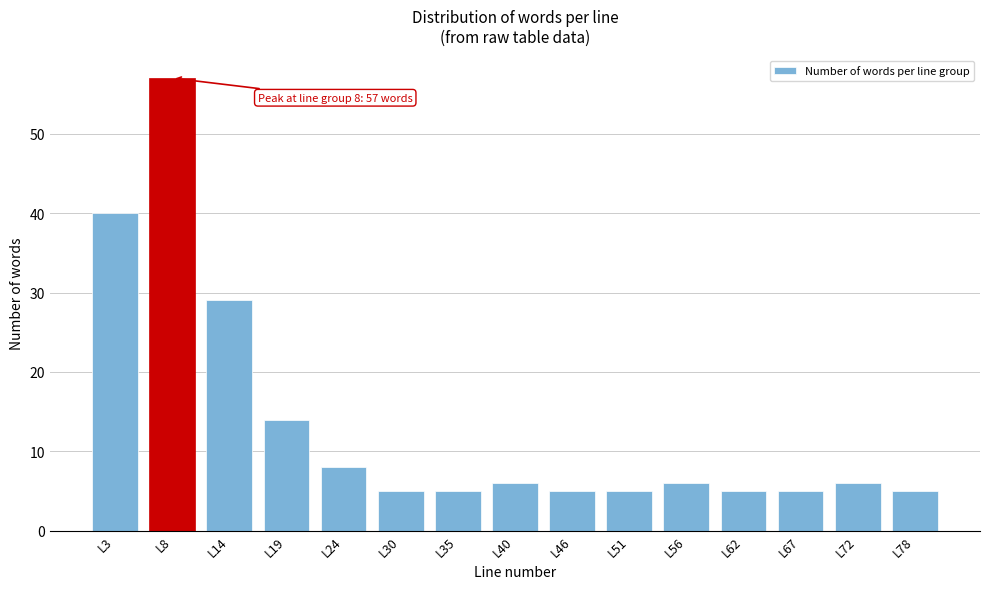

Reading right to left, transcribe all the data shown in this chart.

L78=5	L72=6	L67=5	L62=5	L56=6	L51=5	L46=5	L40=6	L35=5	L30=5	L24=8	L19=14	L14=29	L8=57	L3=40